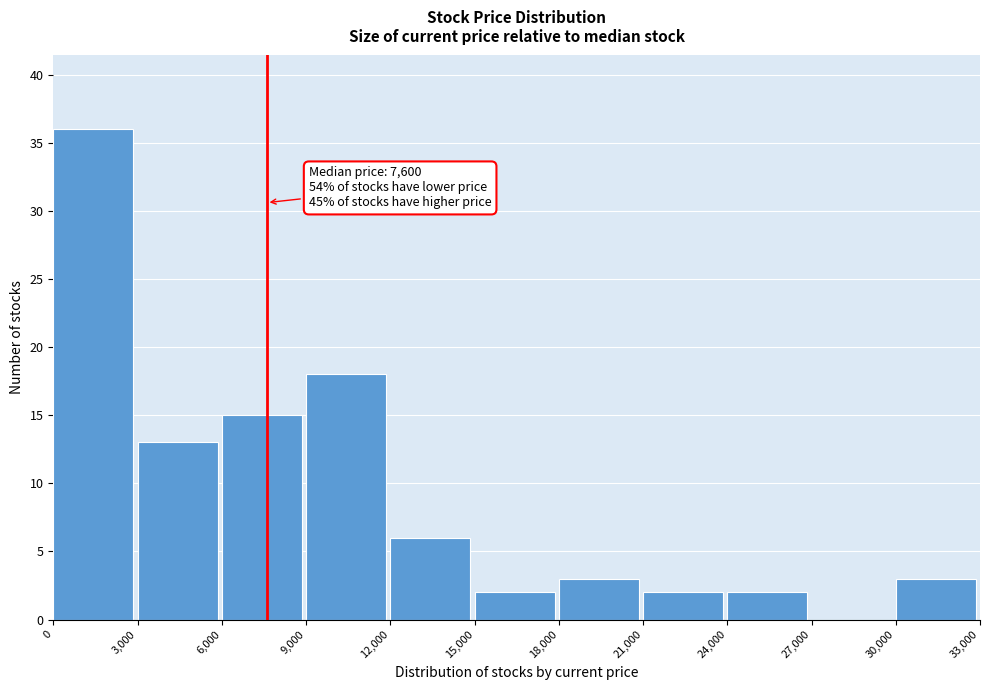

Over which range of the x-axis is the bar tallest?

0 to 3,000